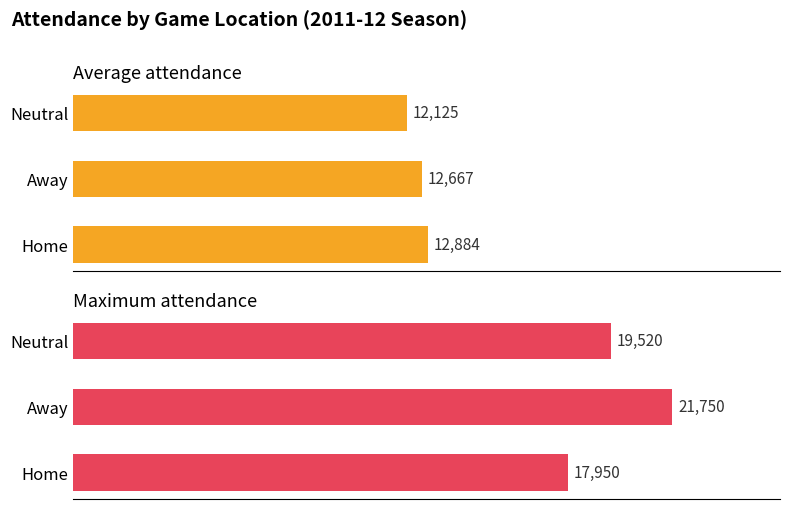

How many groups of bars are there?

3